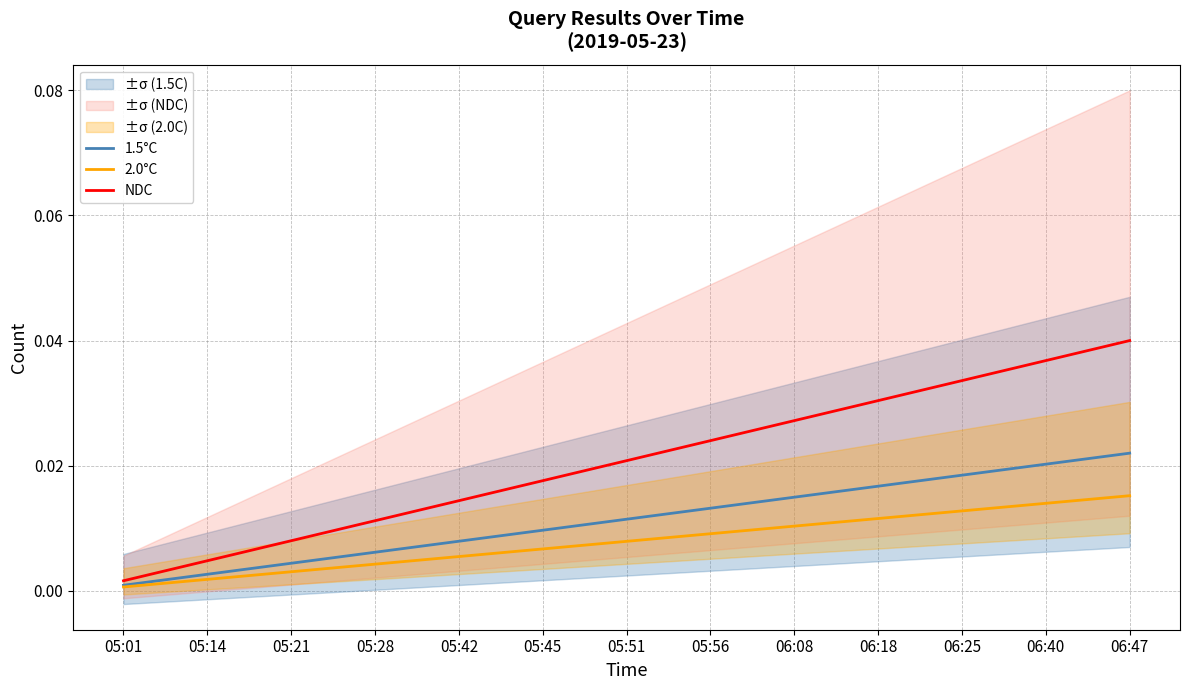

True or false: 2.0°C has a value of 0.0 at 06:18.

False